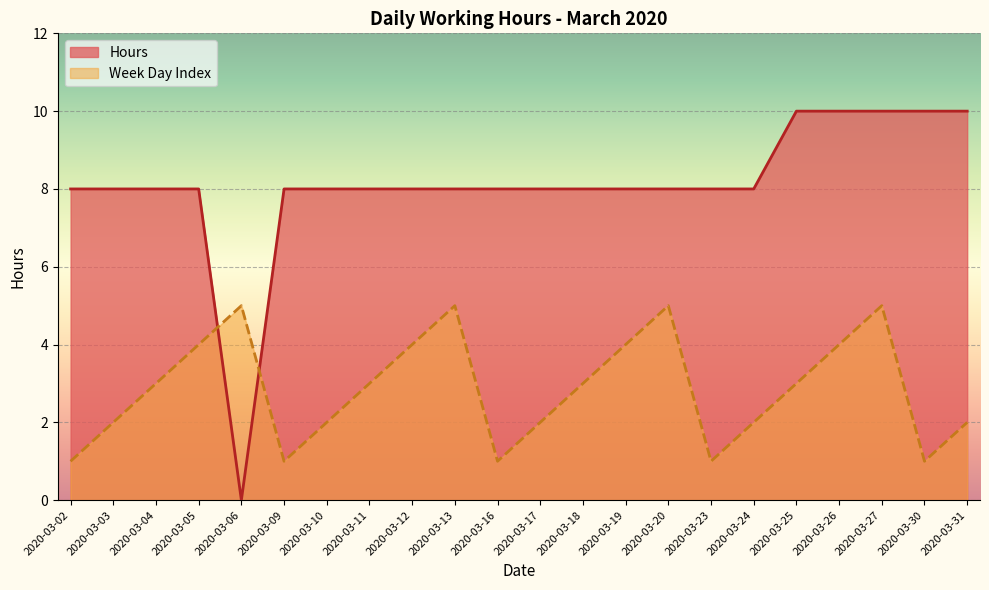

Reading right to left, transcribe all the data shown in this chart.

Hours: 2020-03-31=10	2020-03-30=10	2020-03-27=10	2020-03-26=10	2020-03-25=10	2020-03-24=8	2020-03-23=8	2020-03-20=8	2020-03-19=8	2020-03-18=8	2020-03-17=8	2020-03-16=8	2020-03-13=8	2020-03-12=8	2020-03-11=8	2020-03-10=8	2020-03-09=8	2020-03-06=0	2020-03-05=8	2020-03-04=8	2020-03-03=8	2020-03-02=8
Week Day Index: 2020-03-31=2	2020-03-30=1	2020-03-27=5	2020-03-26=4	2020-03-25=3	2020-03-24=2	2020-03-23=1	2020-03-20=5	2020-03-19=4	2020-03-18=3	2020-03-17=2	2020-03-16=1	2020-03-13=5	2020-03-12=4	2020-03-11=3	2020-03-10=2	2020-03-09=1	2020-03-06=5	2020-03-05=4	2020-03-04=3	2020-03-03=2	2020-03-02=1